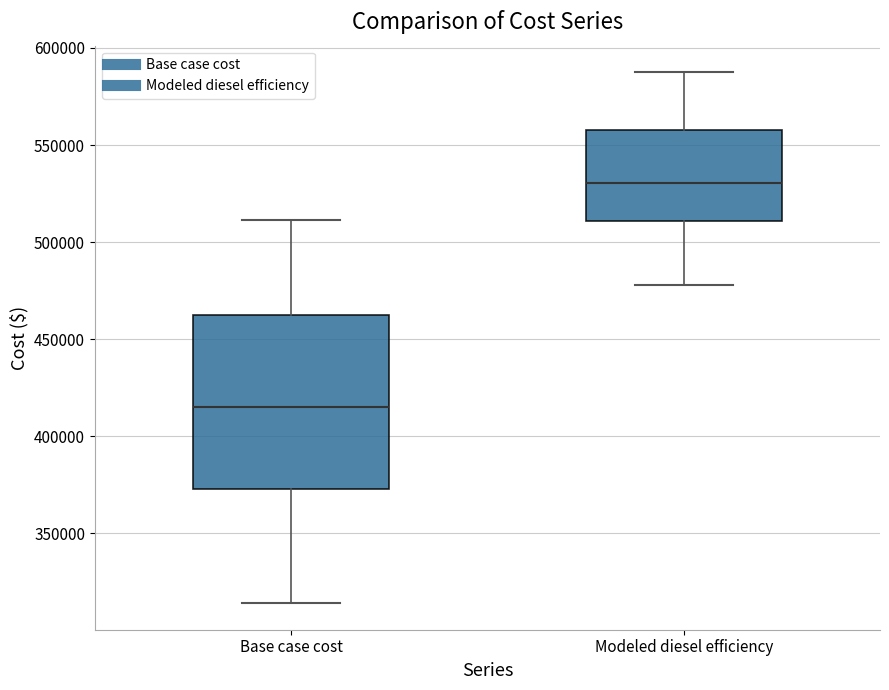

Where does the upper whisker of the box for Base case cost end on the y-axis? The values are not printed on the chart, so give them approximately, as read against the axis.

510000